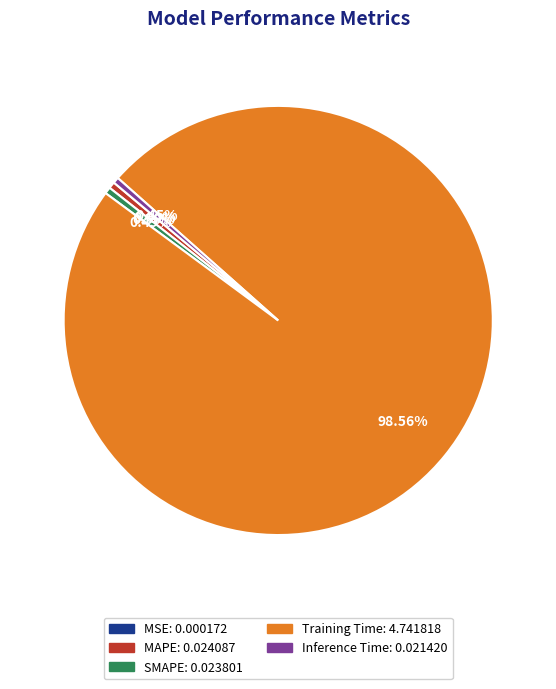

Which category accounts for the majority?

Training Time